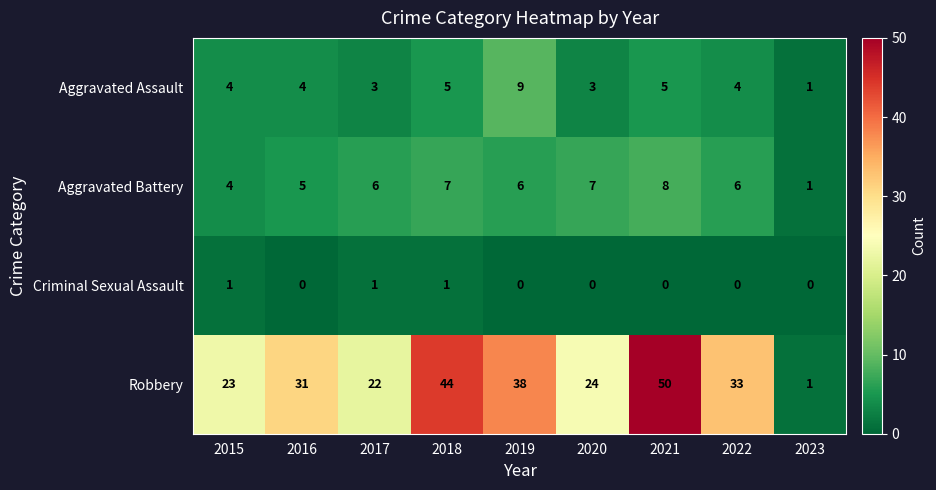

Which category has the lowest value in the Robbery series?

2023